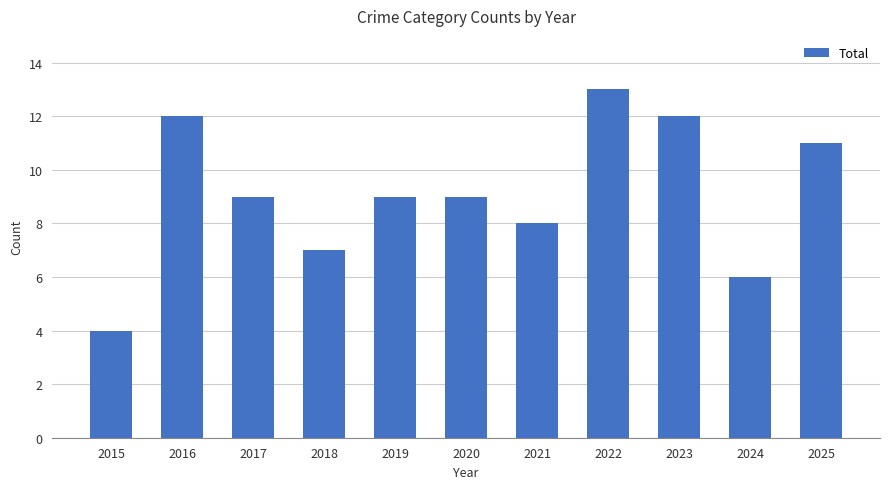

Reading left to right, transcribe all the data shown in this chart.

2015=4	2016=12	2017=9	2018=7	2019=9	2020=9	2021=8	2022=13	2023=12	2024=6	2025=11